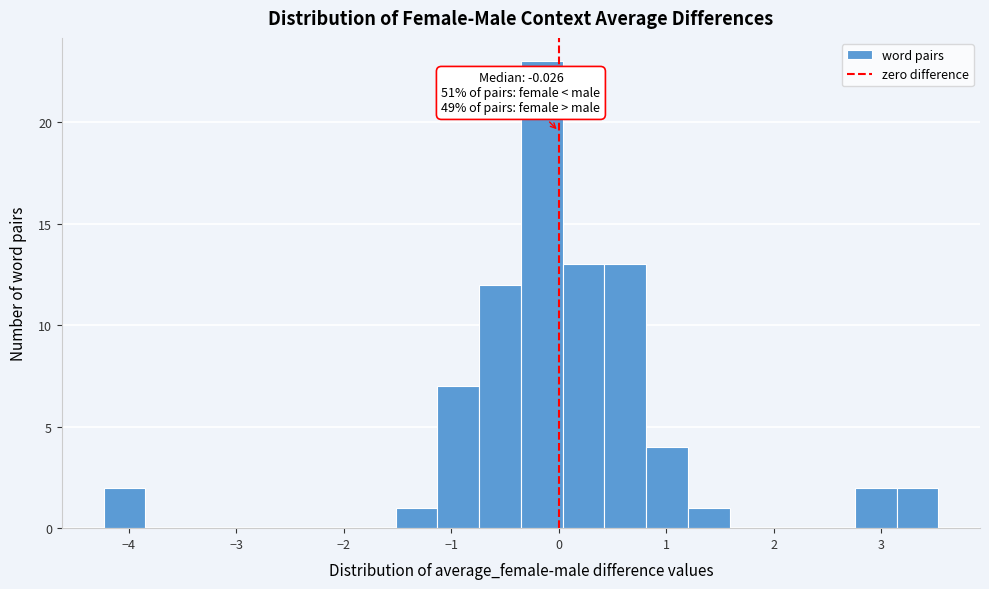

Read against the x-axis, roughly where is the centre of the tallest bar?

-0.2